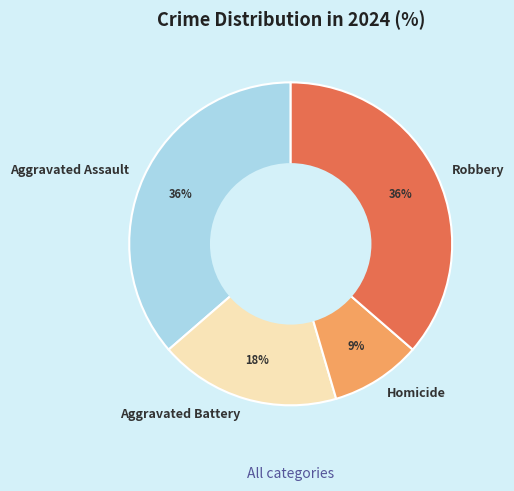

To the nearest percent, what is the combined percentage of Homicide and Aggravated Battery?

27%